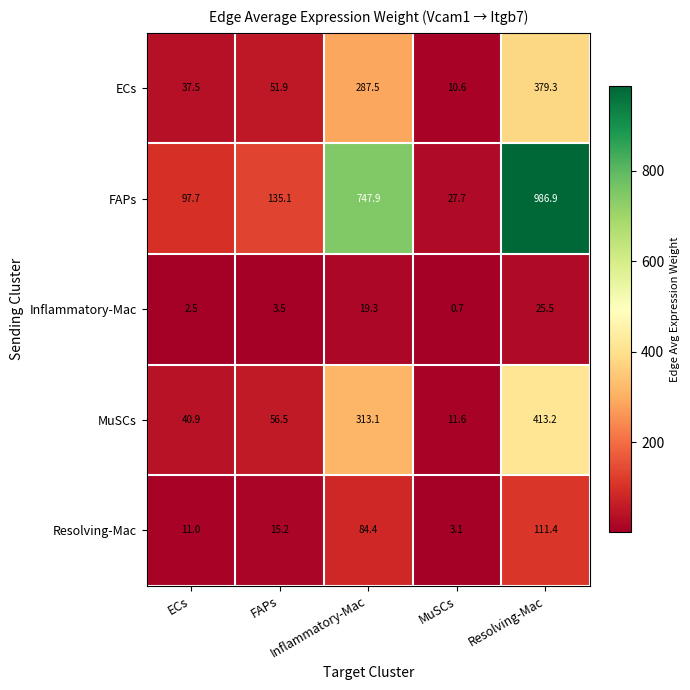

List the series in order of their peak value, highest first.

FAPs, MuSCs, ECs, Resolving-Mac, Inflammatory-Mac